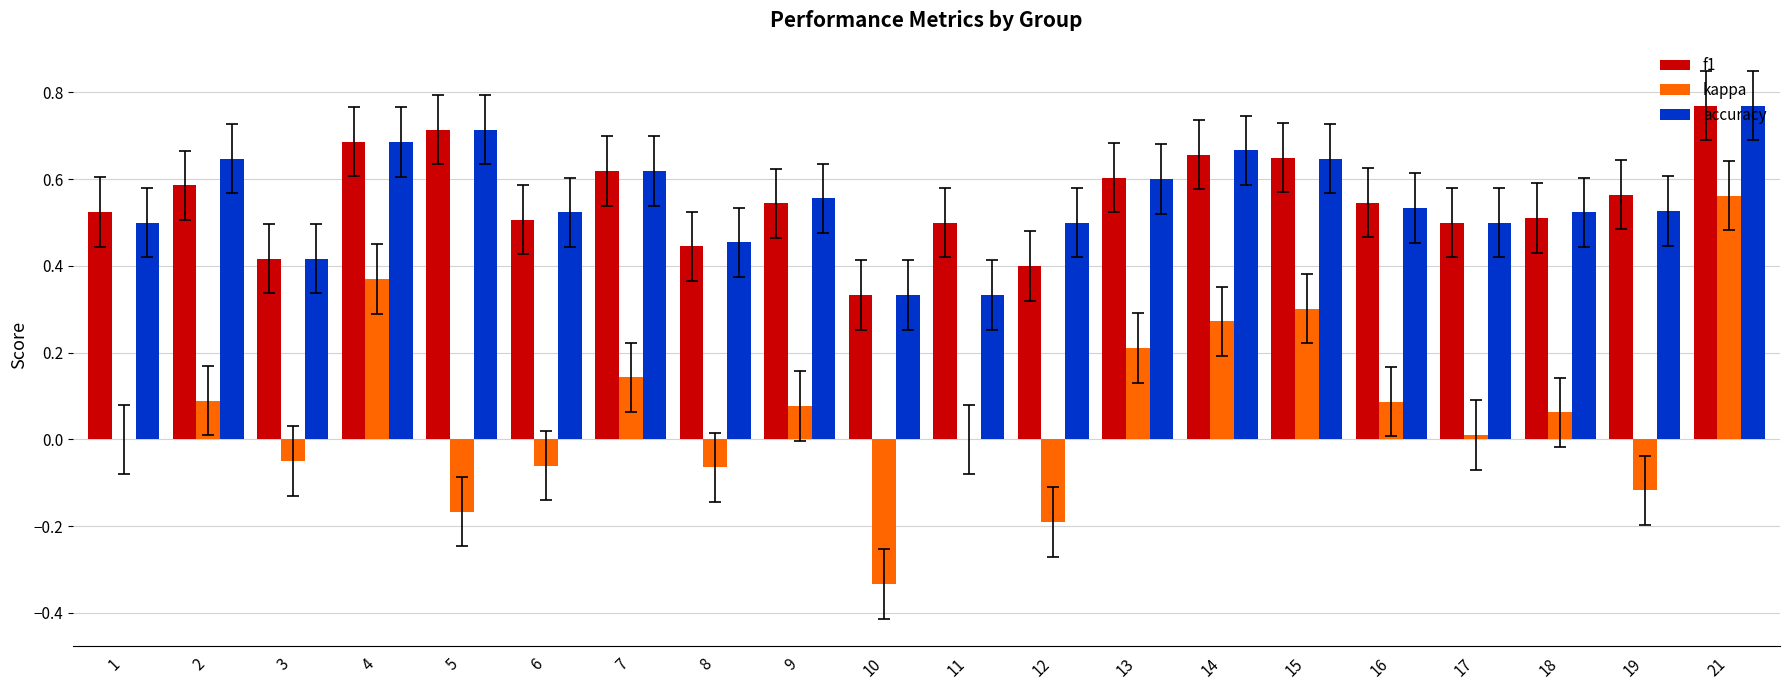

What is the sum of all f1 values?

11.1